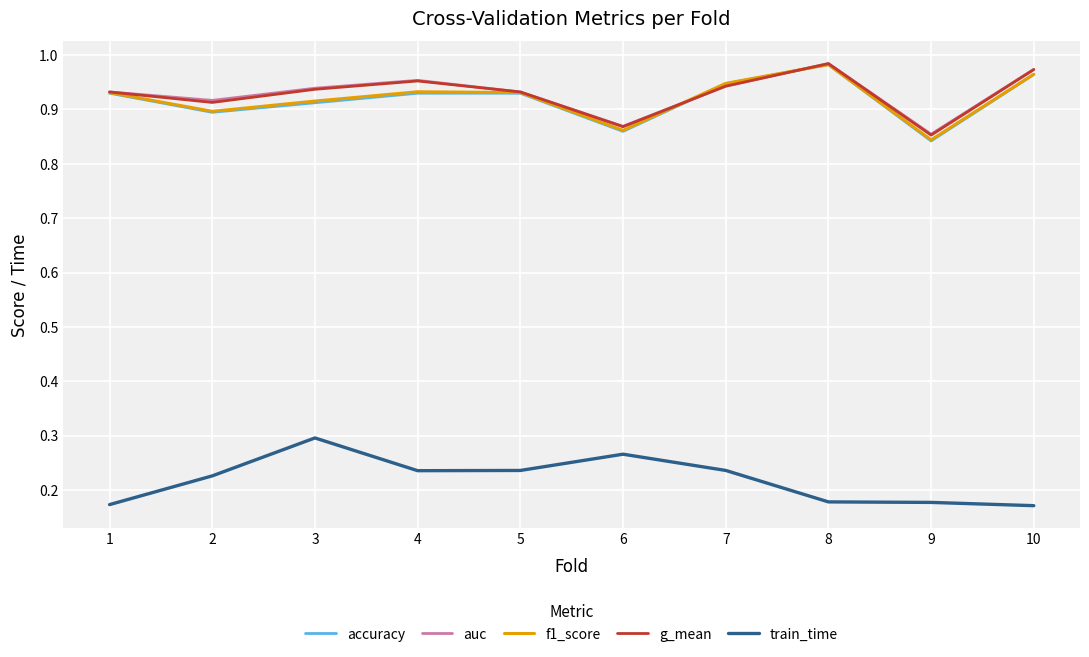

Does the chart have visible grid lines?

Yes